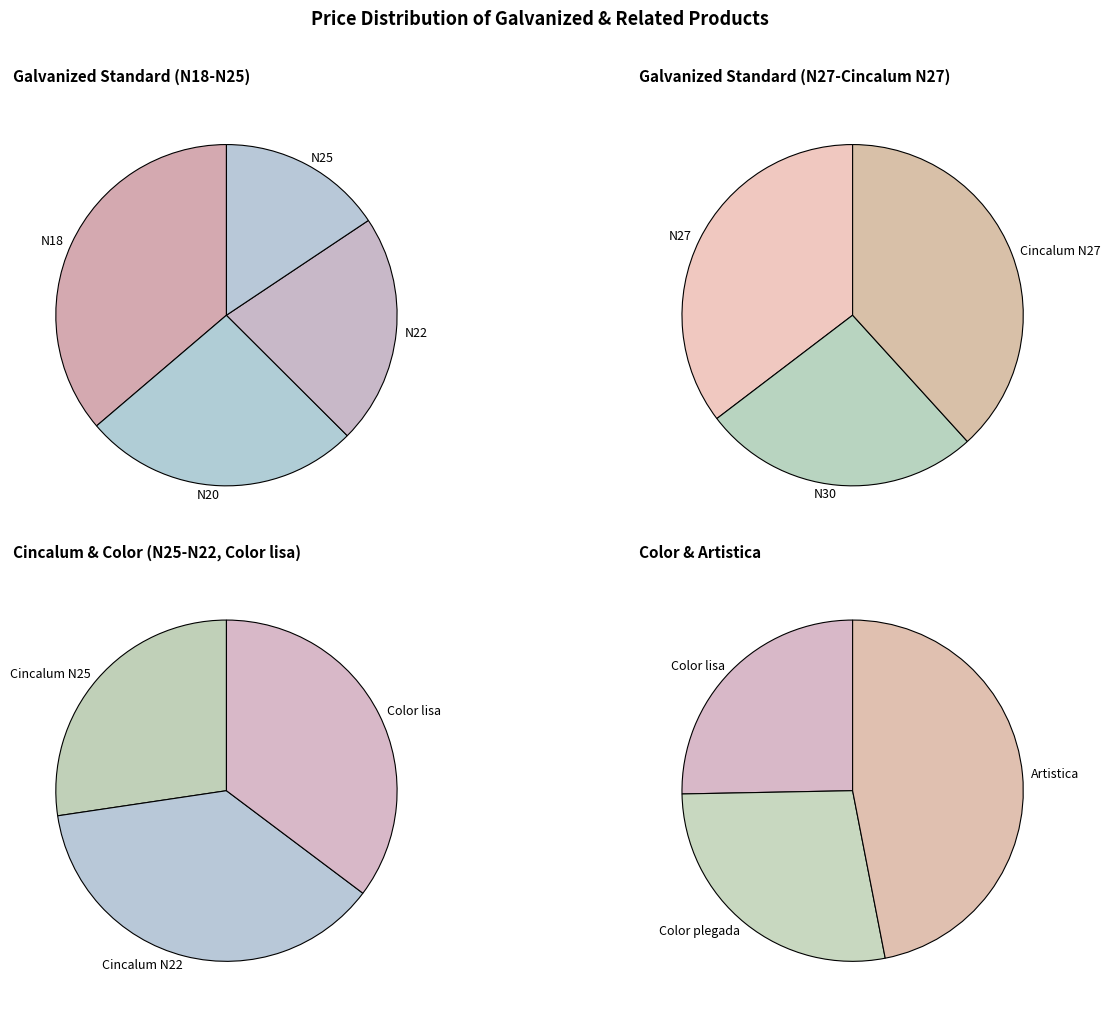

Does any single category account for the majority?

No